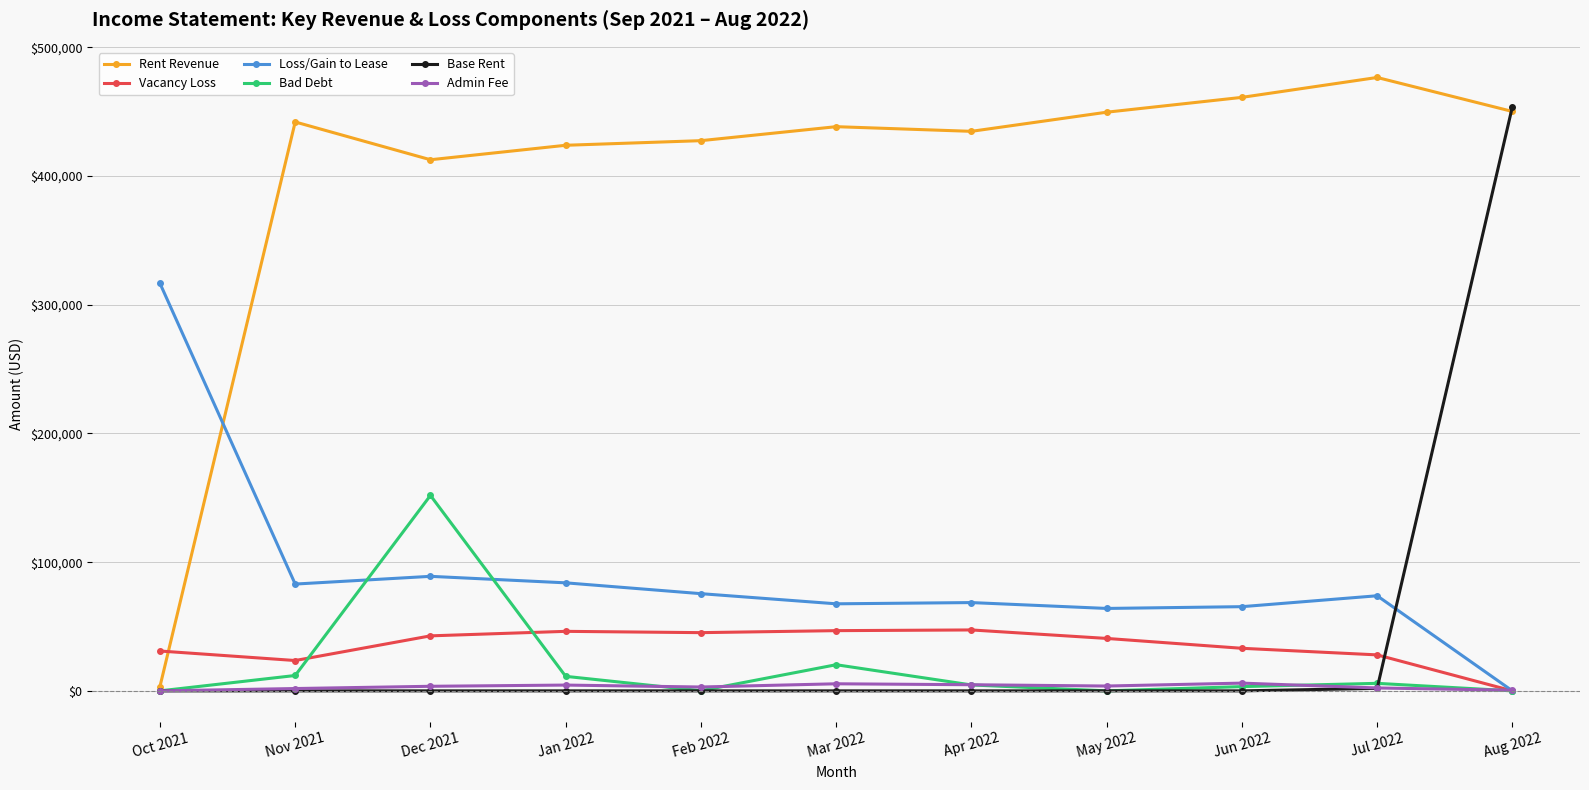

The value of Rent Revenue at Jul 2022 is 476543.8. True or false?

True